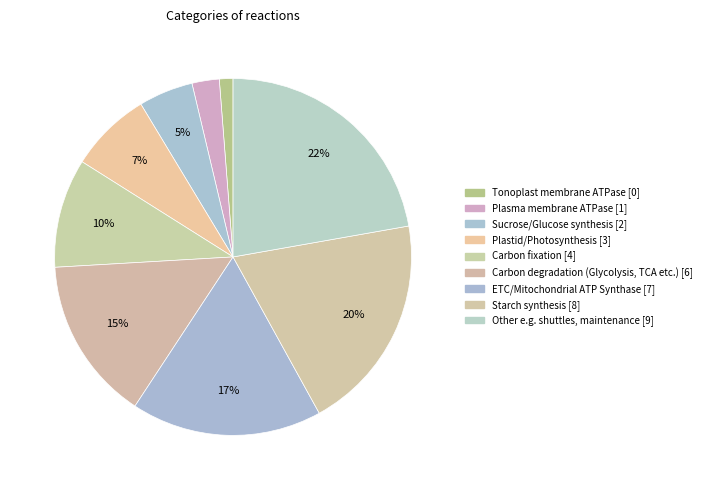

Is it true that Carbon fixation is 10% of the pie?

True